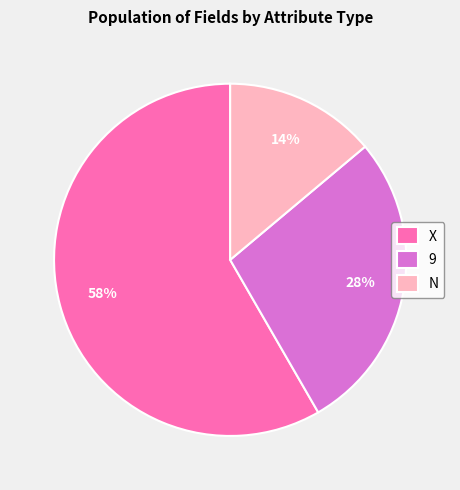

Is the sum of X and N greater than half?

Yes